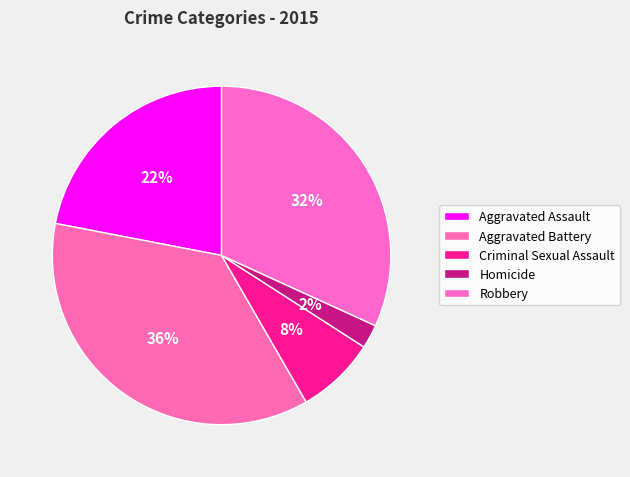

Rank the categories by value from lowest to highest.

Homicide, Criminal Sexual Assault, Aggravated Assault, Robbery, Aggravated Battery